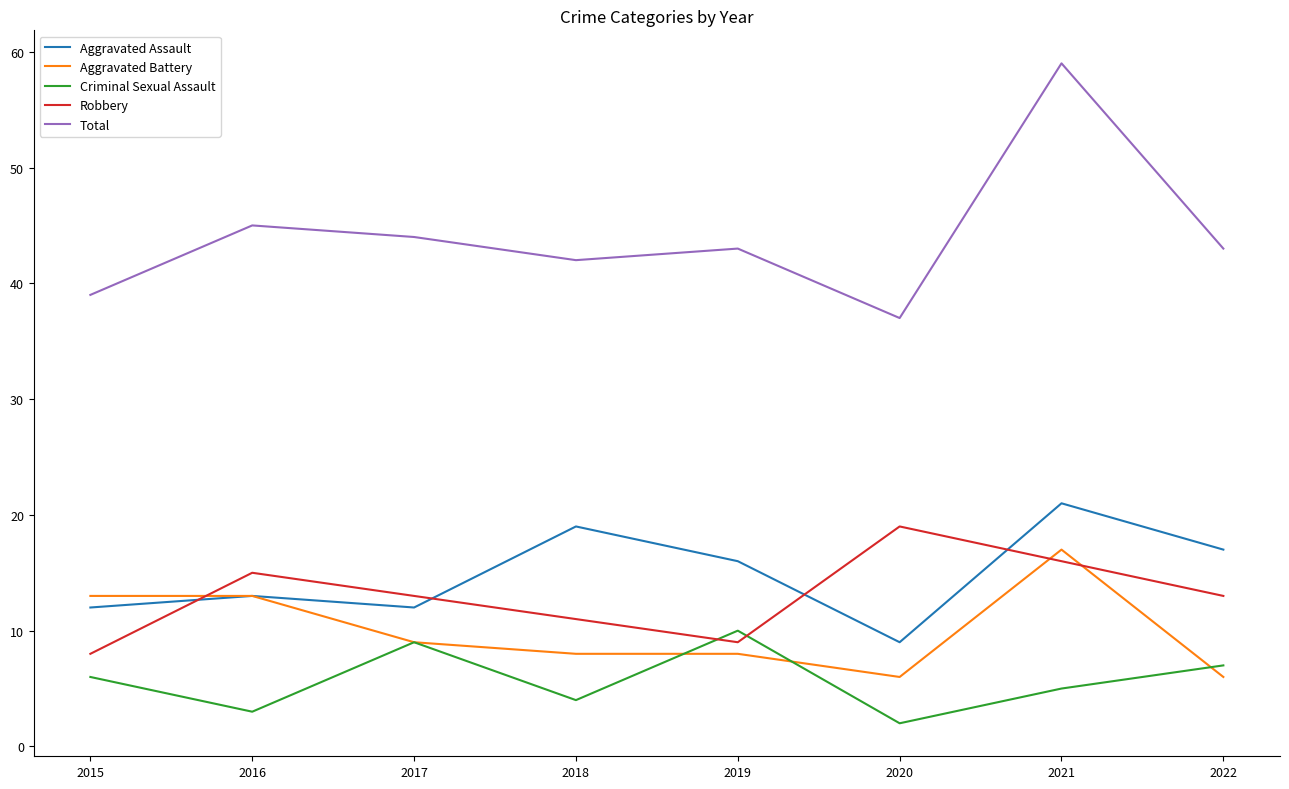

Where is Total nearest to the value 48?

2016